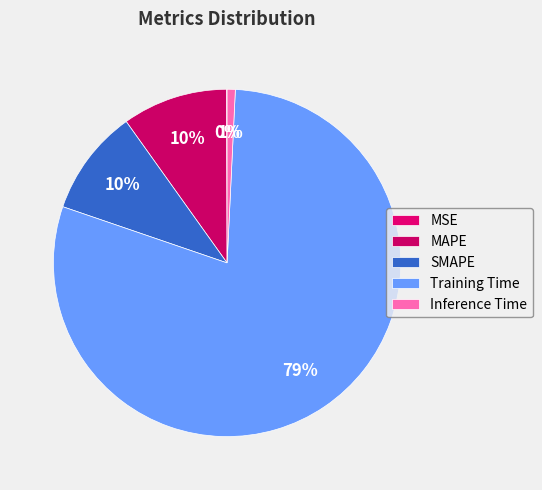

The MAPE slice represents 10% of the pie. True or false?

True